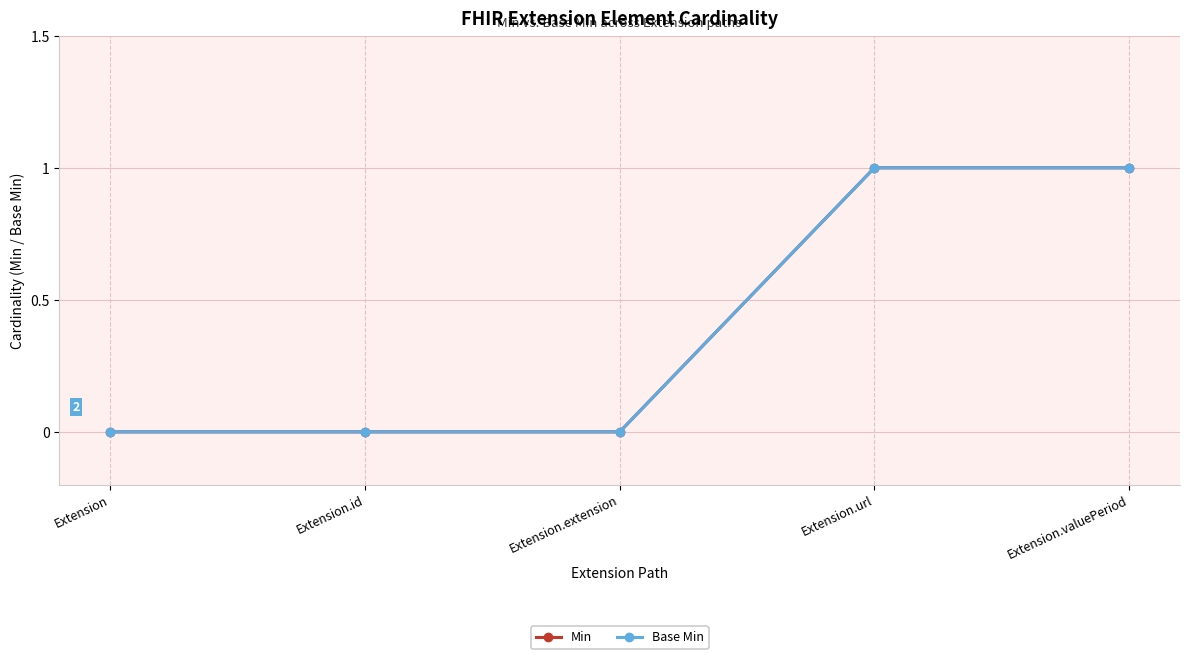

Reading left to right, extract all data points from this chart.

Min: Extension=0	Extension.id=0	Extension.extension=0	Extension.url=1	Extension.valuePeriod=1
Base Min: Extension=0	Extension.id=0	Extension.extension=0	Extension.url=1	Extension.valuePeriod=1